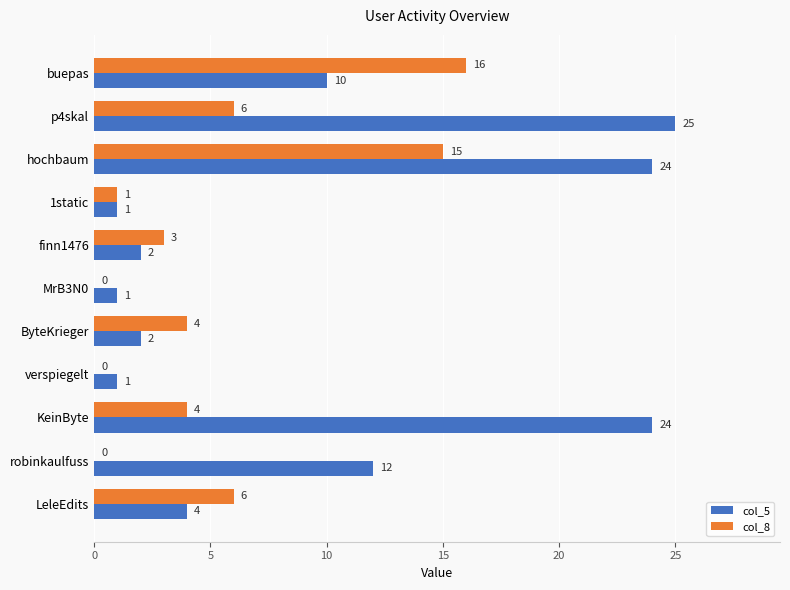

At which category is the sum across all series the highest?

hochbaum